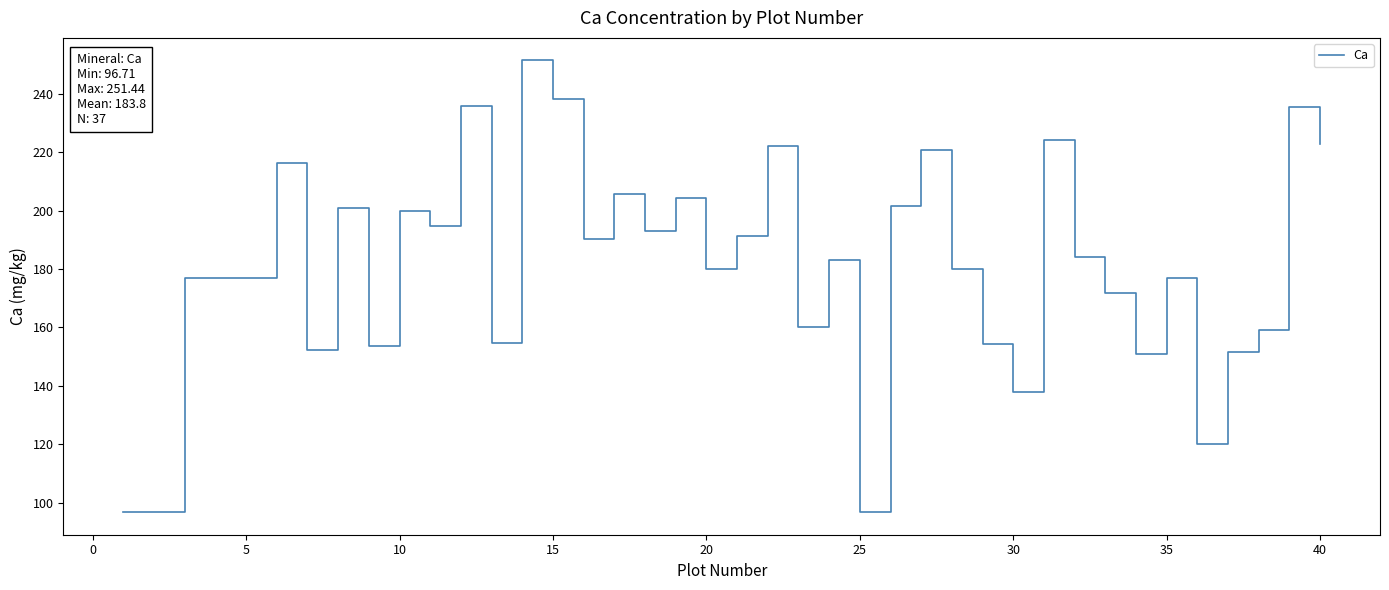

What is the difference between the maximum and minimum values?

154.7